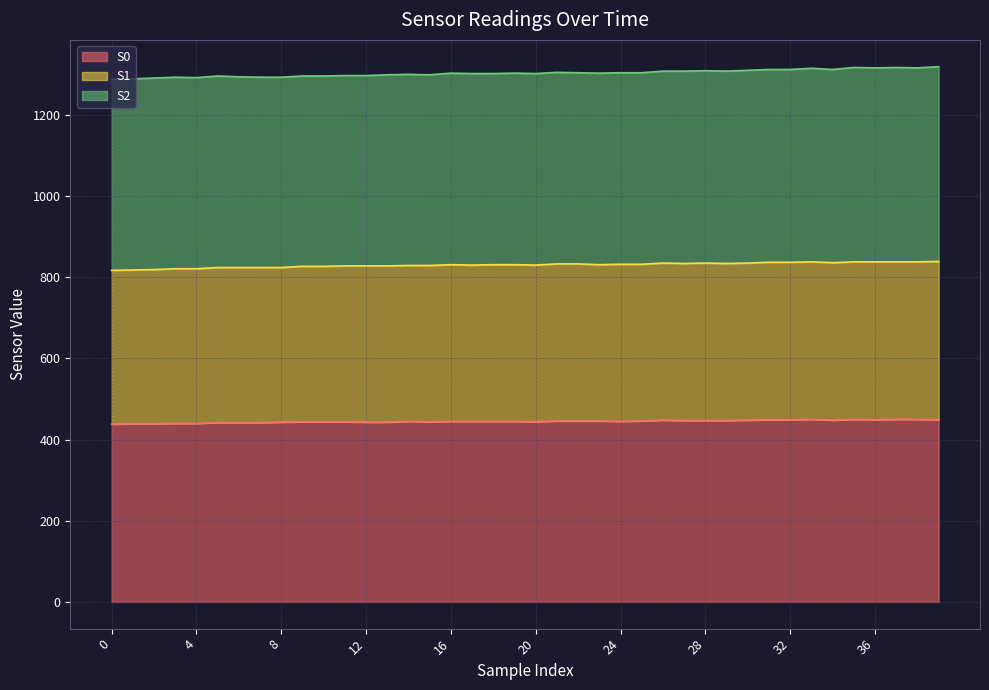

What is the lowest value of the S0 series?

438